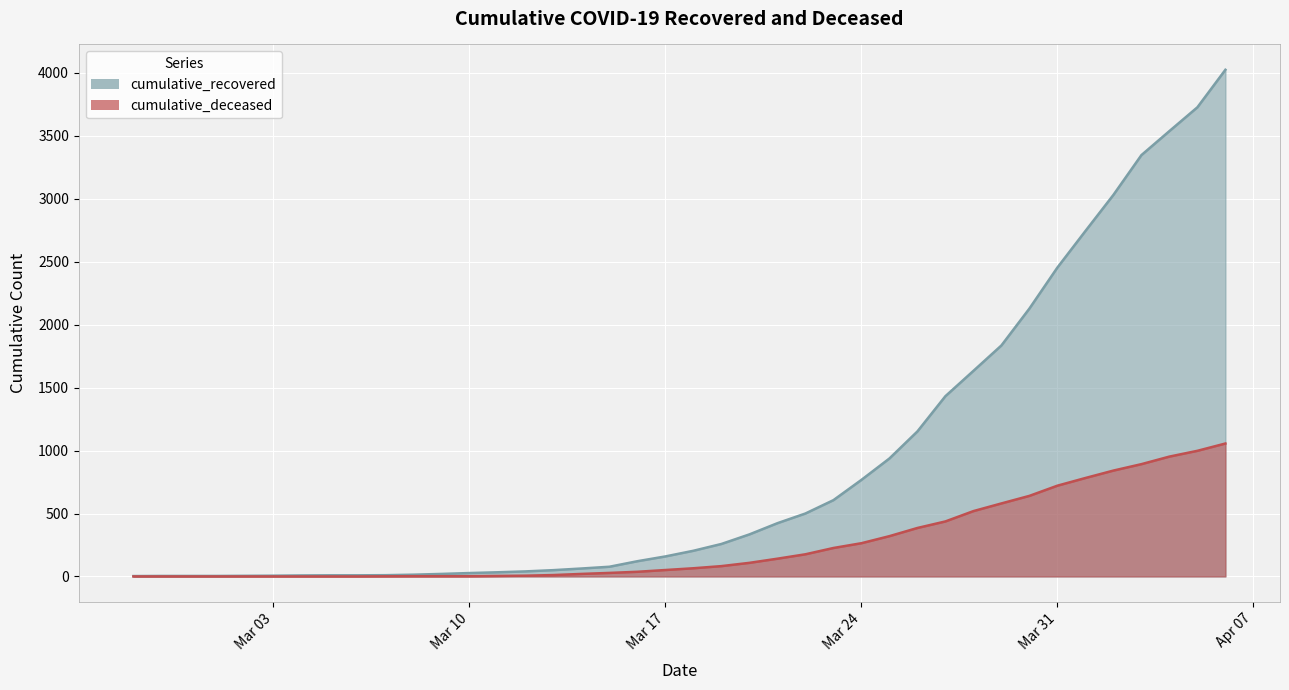

What are all the series names shown in the legend?

cumulative_recovered, cumulative_deceased